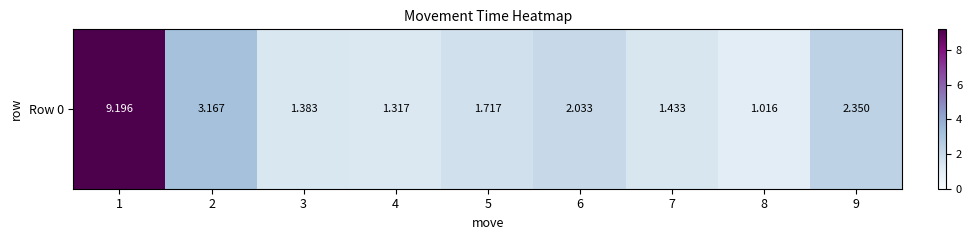

What is the sum of the values at 7 and 2?

4.6